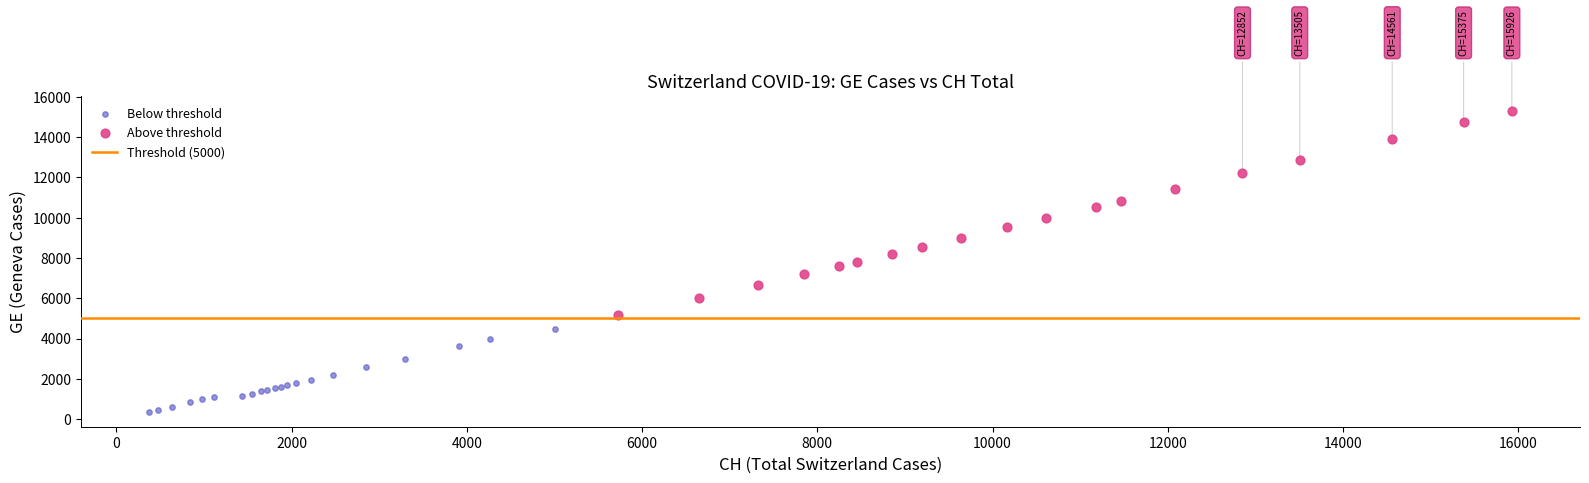

Which series has the widest spread of Y values?

Above threshold